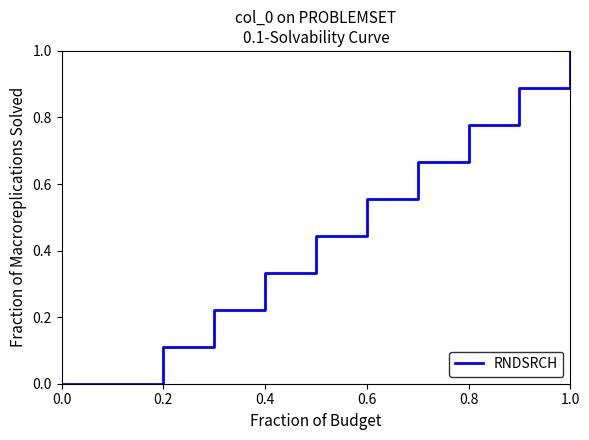

What is the greatest value displayed?

1.0